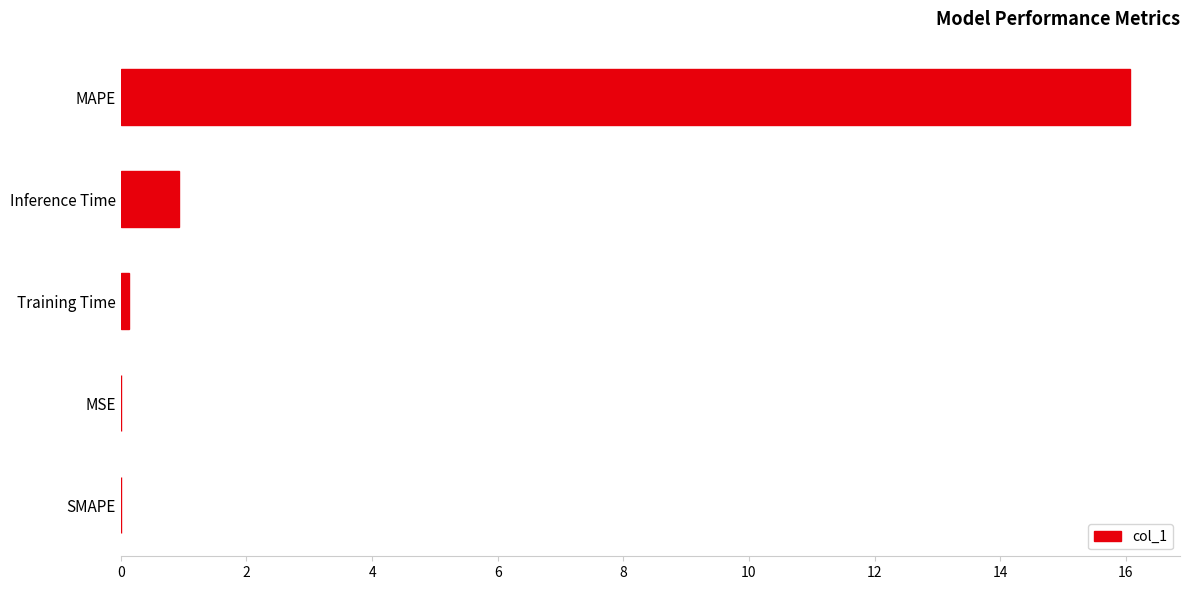

Count the number of categories in the chart.

5